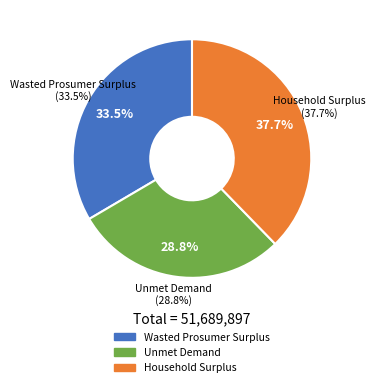

True or false: Wasted Prosumer Surplus accounts for 33% of the total.

True